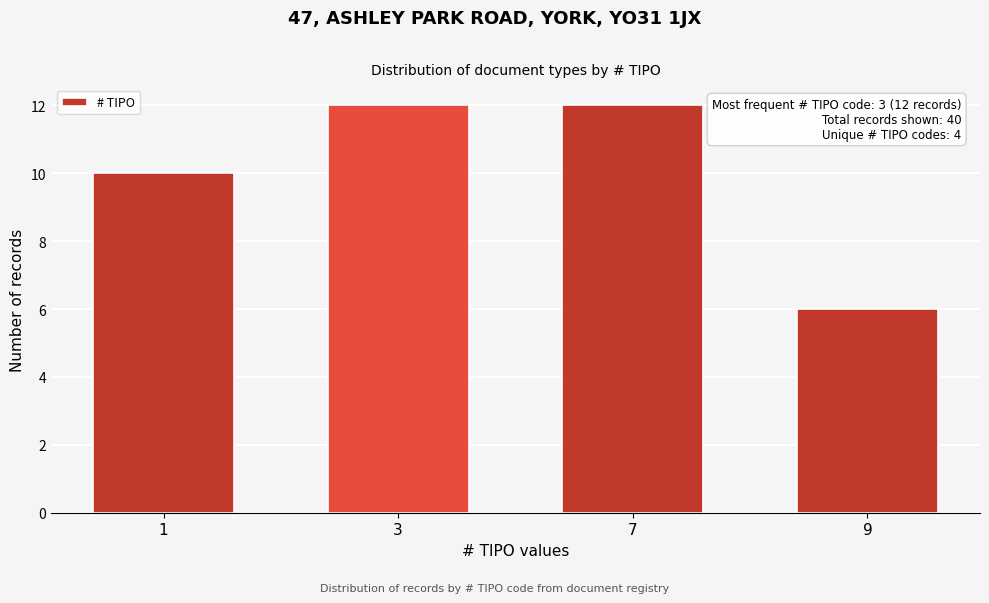

Reading left to right, transcribe all the data shown in this chart.

1=10	3=12	7=12	9=6